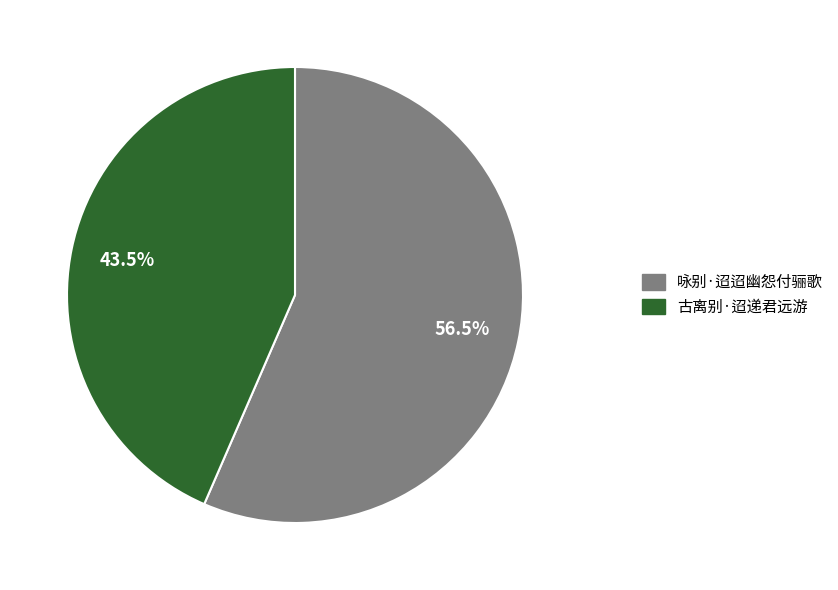

What is the smallest slice in the pie chart?

古离别·迢递君远游